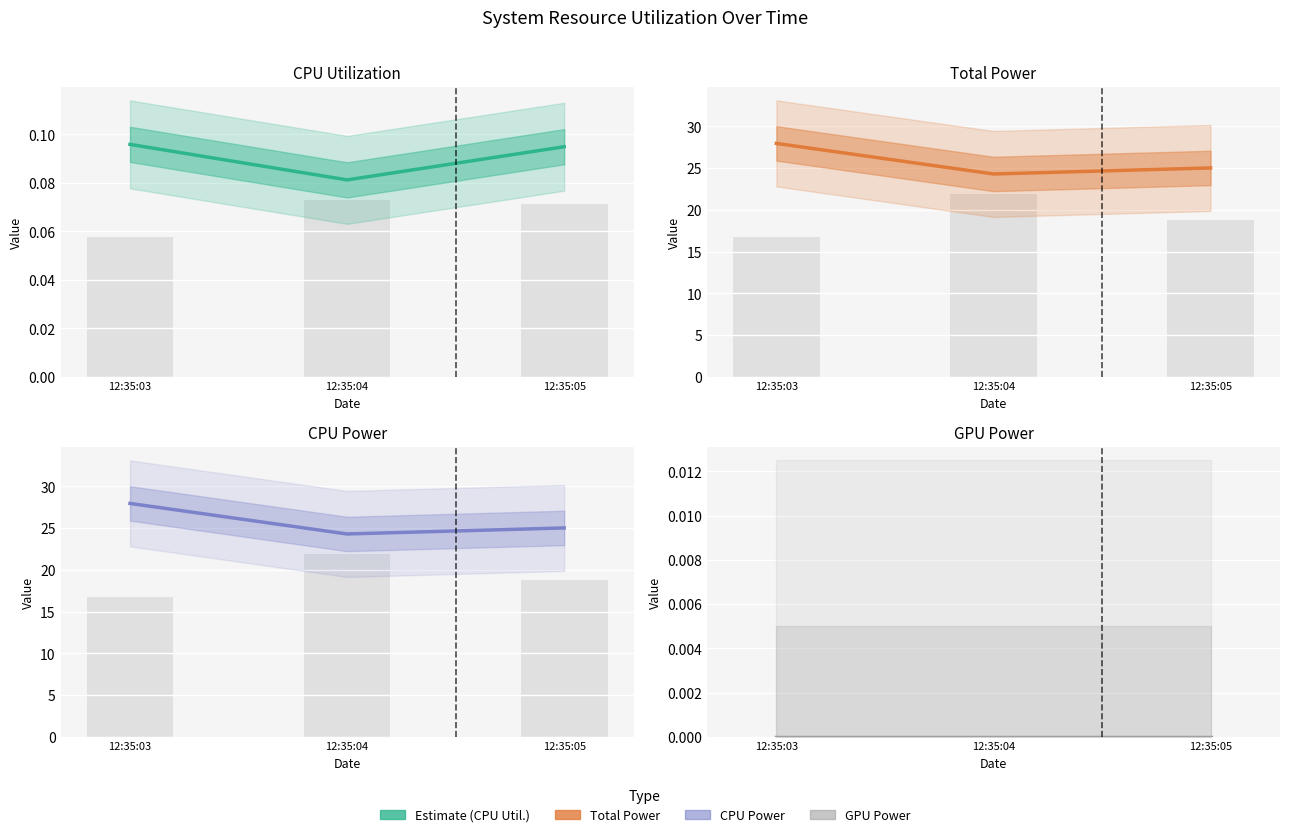

Reading left to right, list all the values displayed in this chart.

CPU Utilization: 12:35:03=0.1	12:35:04=0.1	12:35:05=0.1
Total Power: 12:35:03=28.0	12:35:04=24.3	12:35:05=25.0
CPU Power: 12:35:03=28.0	12:35:04=24.3	12:35:05=25.0
GPU Power: 12:35:03=0.0	12:35:04=0.0	12:35:05=0.0